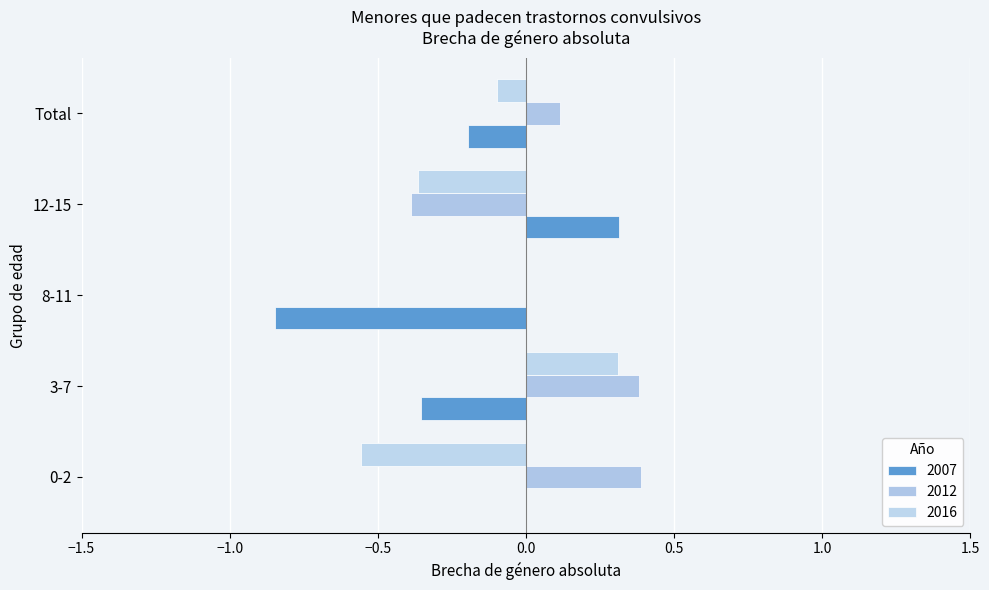

How many series are shown in this chart?

3